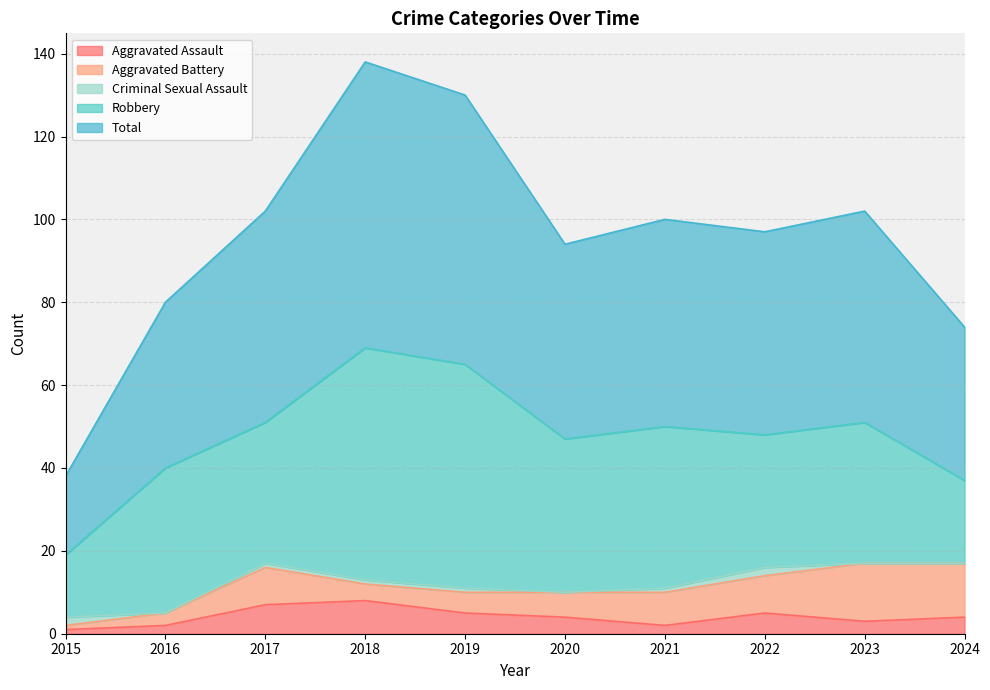

The Aggravated Assault series shows 3 at 2020. True or false?

False